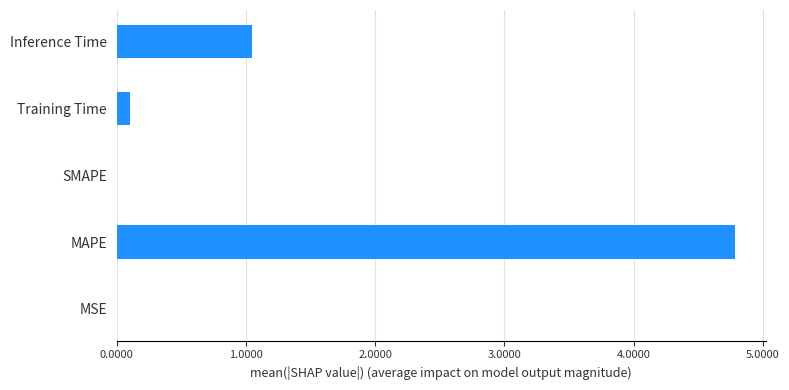

Is it true that the value at MAPE is 4.8?

True